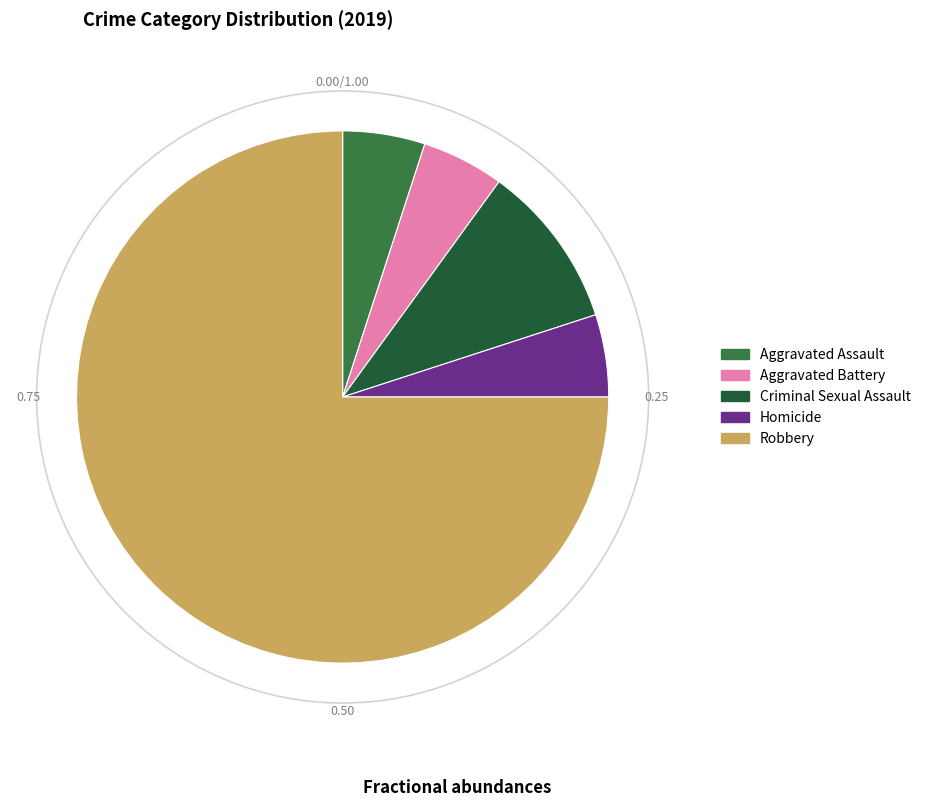

Is it true that Criminal Sexual Assault is 23% of the pie?

False